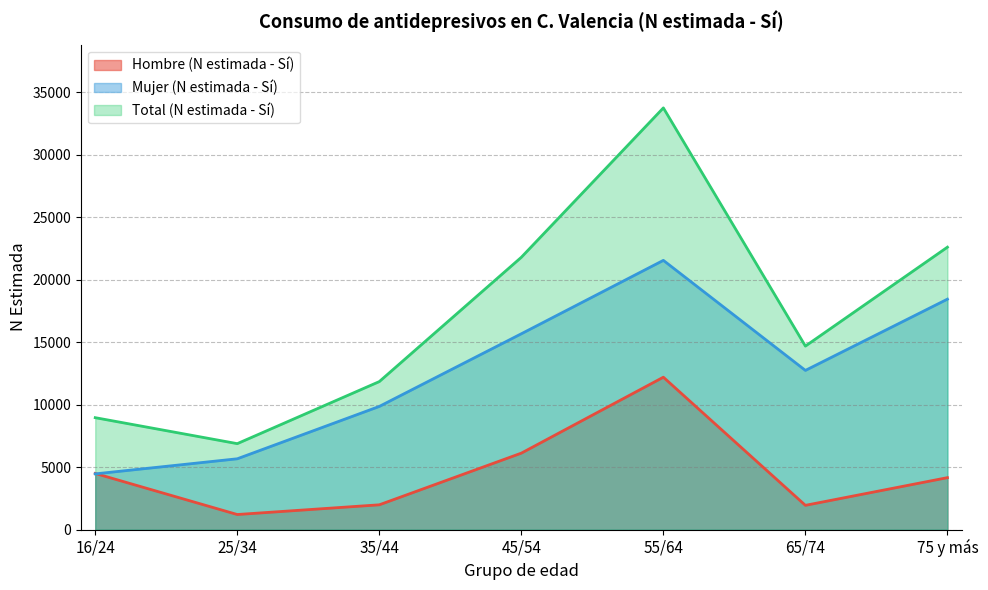

True or false: Mujer (N estimada - Sí) has more than 0 interior local peaks.

True